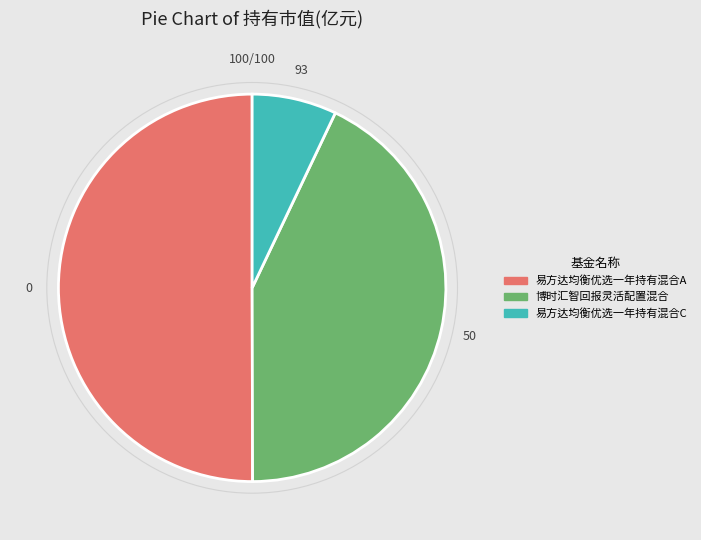

Rank the categories by value from lowest to highest.

易方达均衡优选一年持有混合C, 博时汇智回报灵活配置混合, 易方达均衡优选一年持有混合A